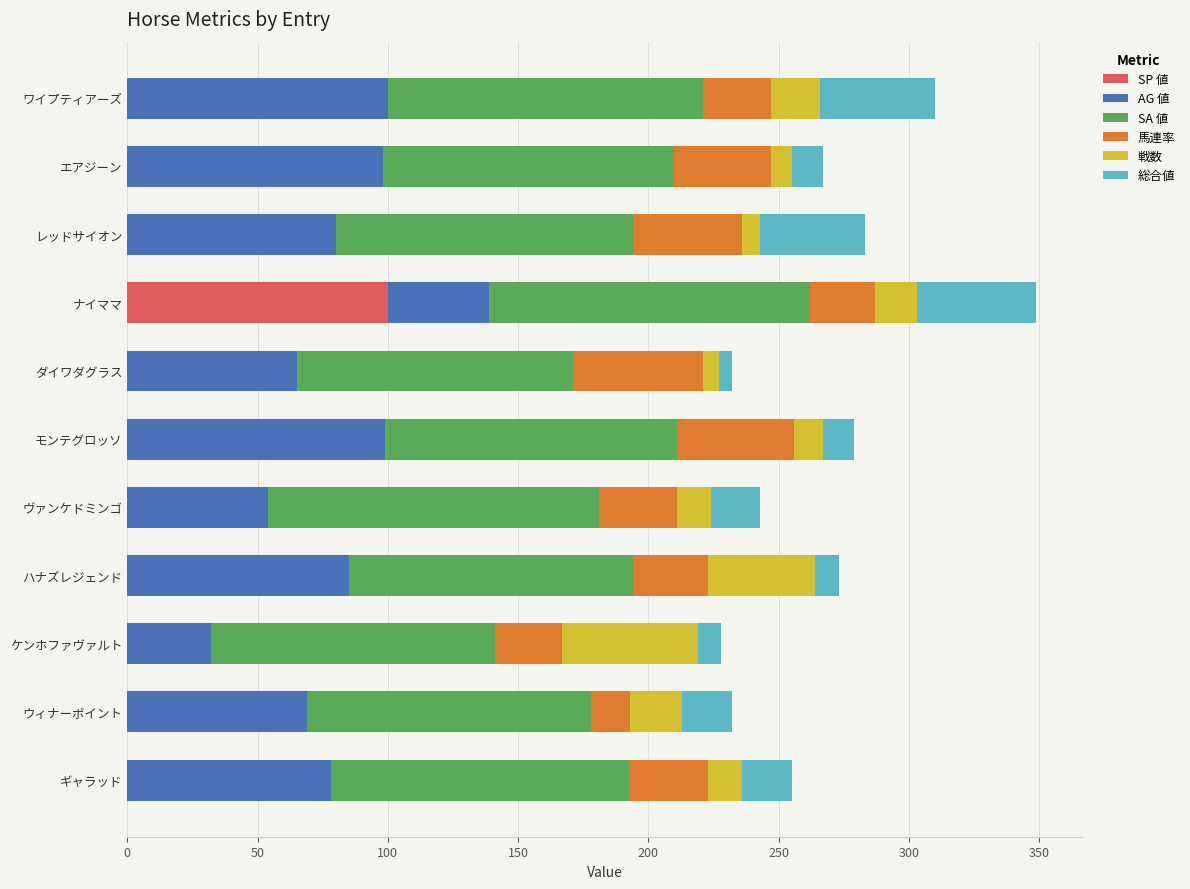

What is the total value across all series at ナイママ?

349